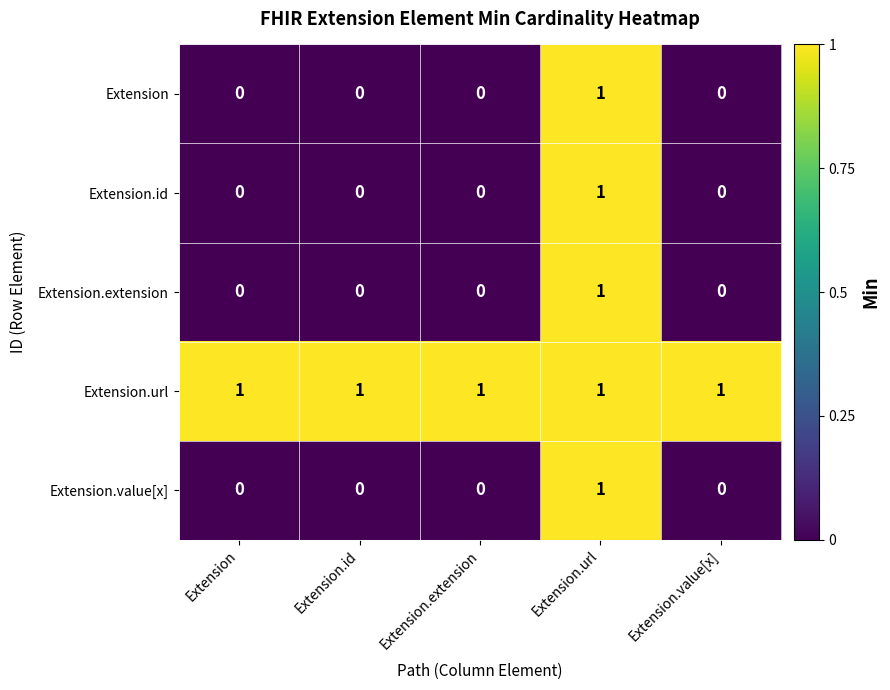

At which label does Extension.id reach its peak?

Extension.url